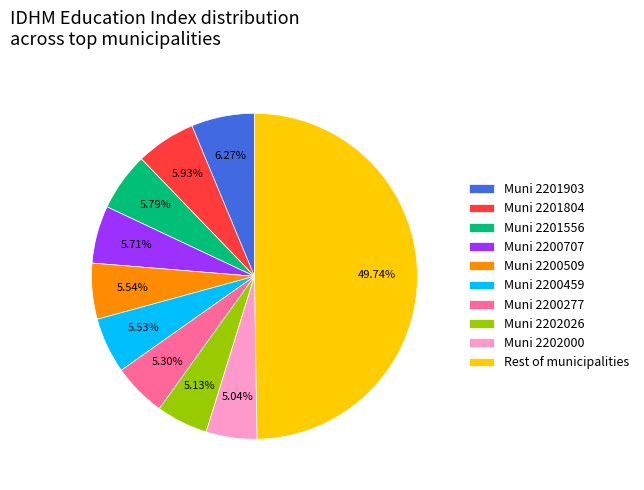

Does Muni 2200277 represent more than half of the total?

No